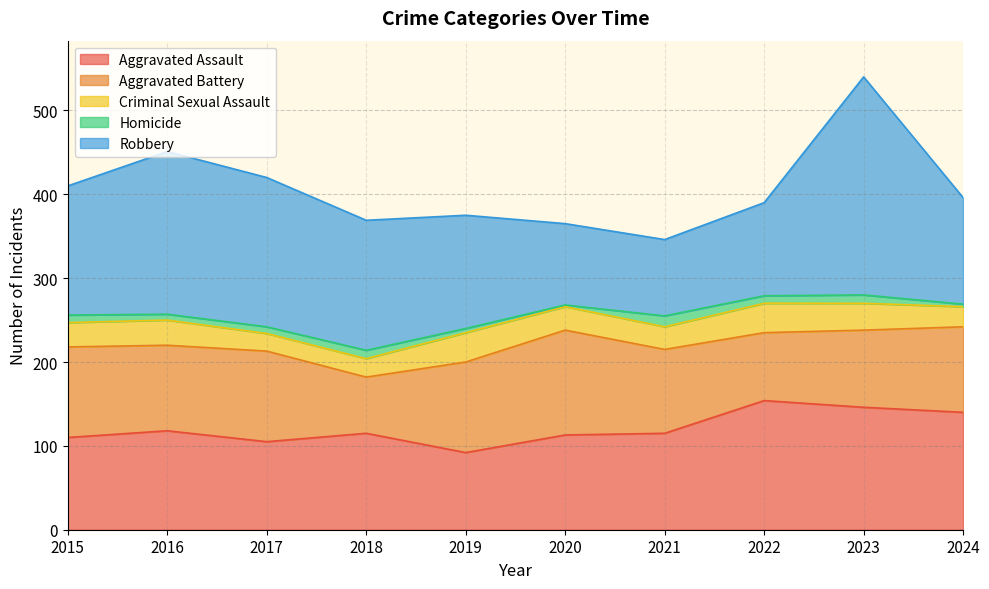

Reading left to right, list all the values displayed in this chart.

Aggravated Assault: 110	118	105	115	92	113	115	154	146	140
Aggravated Battery: 108	102	108	67	108	125	100	81	92	102
Criminal Sexual Assault: 29	30	21	22	35	28	27	35	32	24
Homicide: 9	7	8	10	5	2	13	9	10	3
Robbery: 154	194	178	155	135	97	91	111	260	127